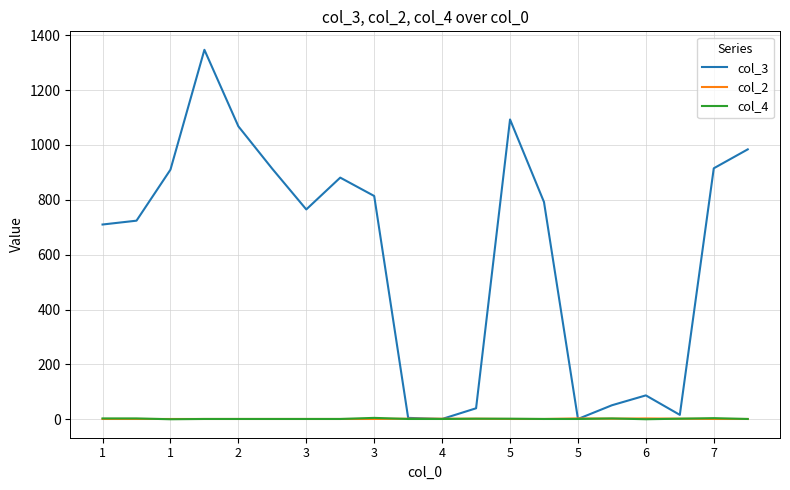

Which series has the largest total across all categories?

col_3